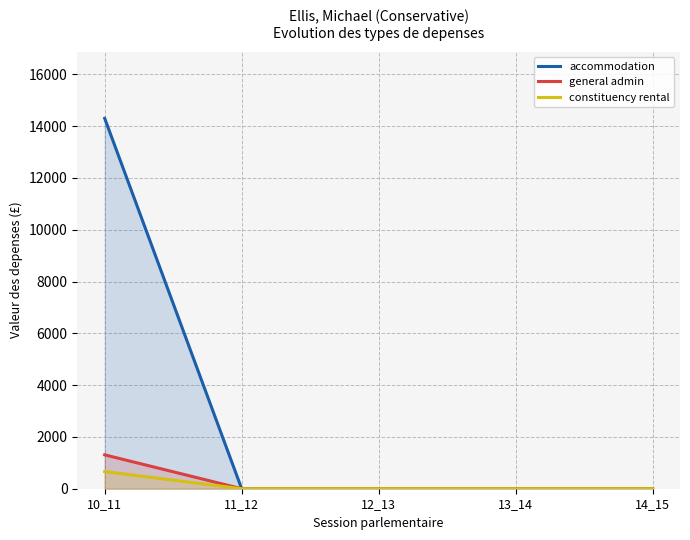

True or false: general admin has a value of 0.0 at 12_13.

True